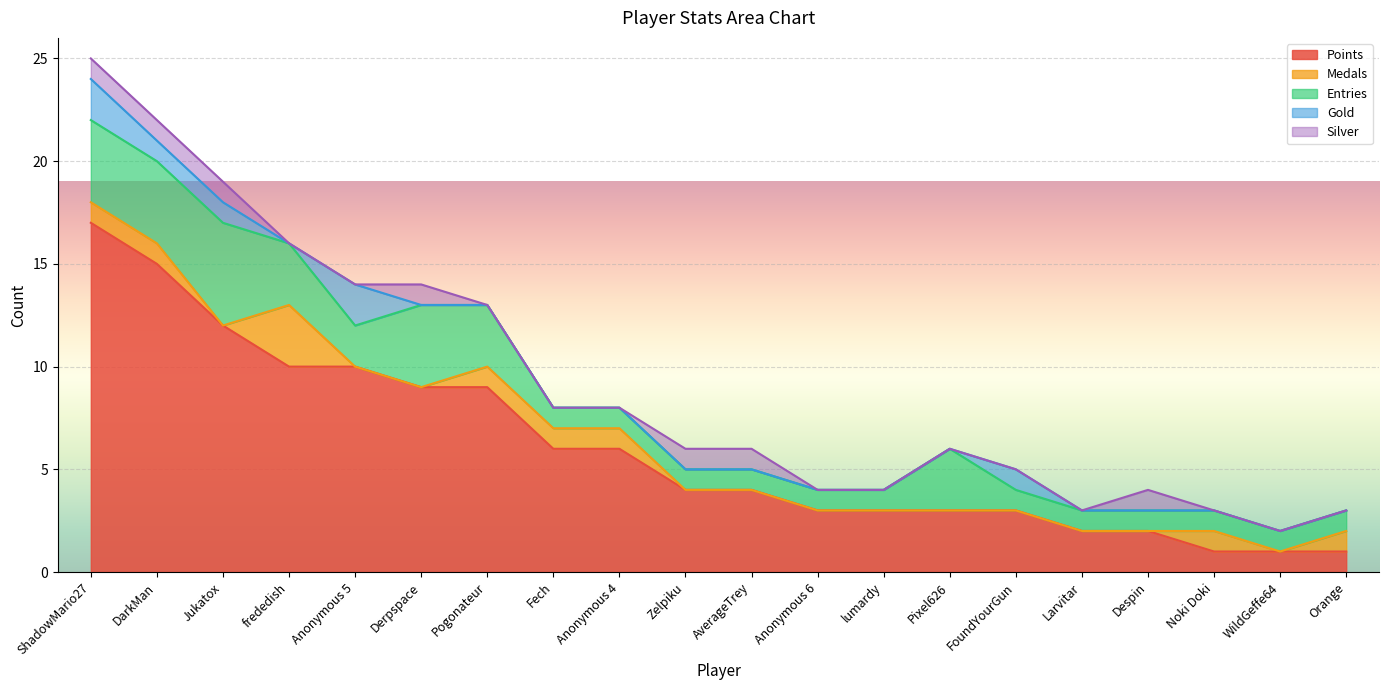

What is the maximum value shown in the chart?

17